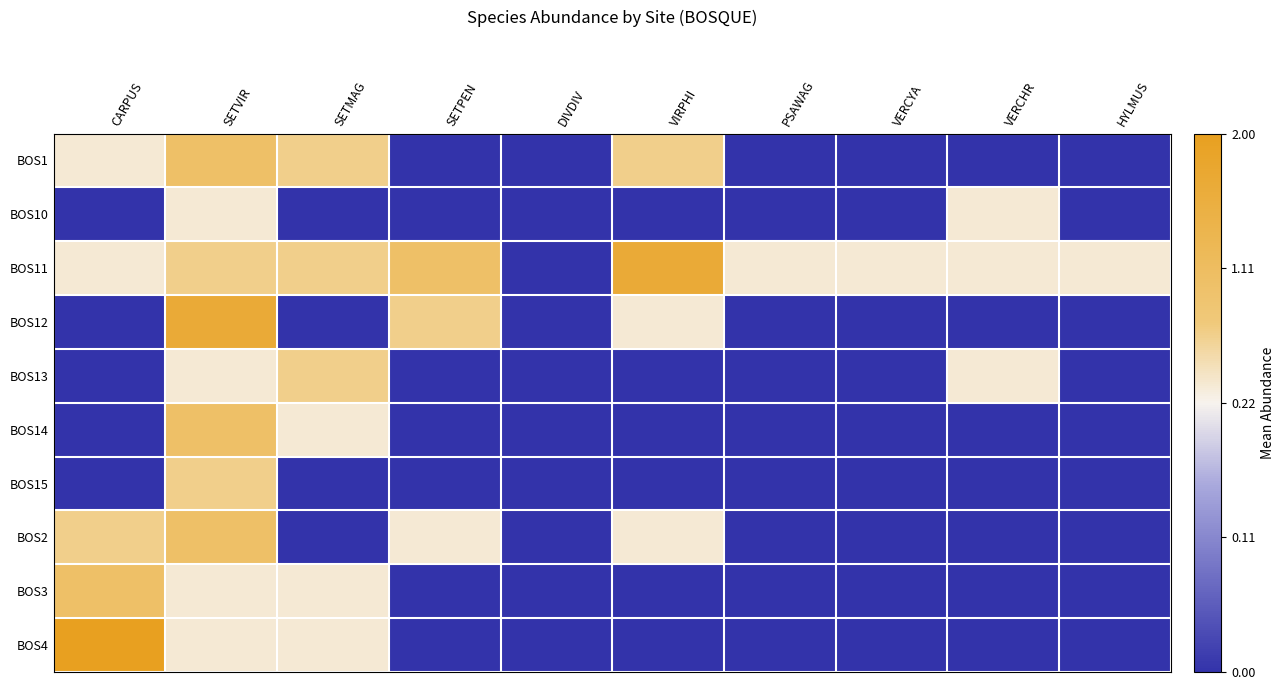

Which category has the lowest value across all series?

SETPEN